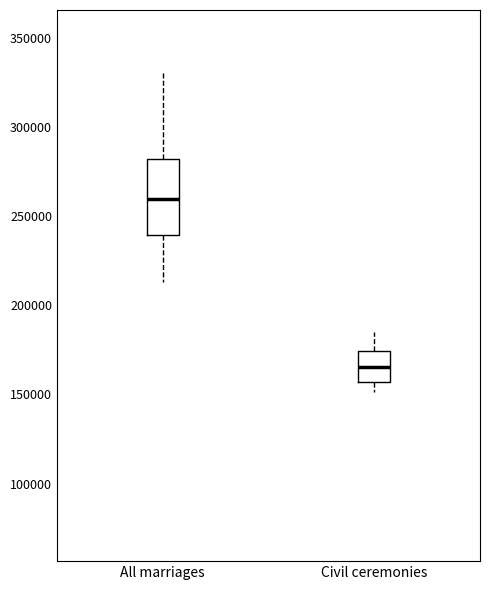

Which box is the tallest, from its lower edge to its upper edge?

All marriages